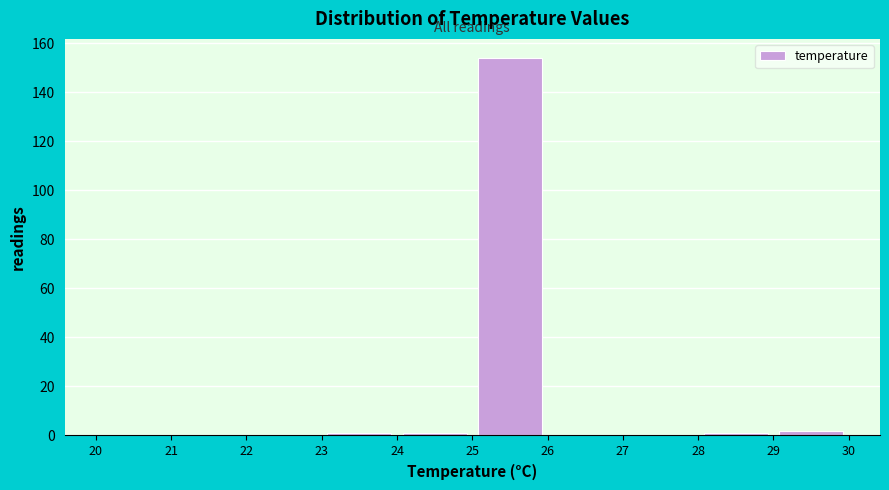

Reading left to right, list every bar in this chart as the range it spans on the x-axis followed by its height. The values are not printed on the chart, so give them approximately, as read against the axis.

20 to 21: 0
21 to 22: 0
22 to 23: 0
23 to 24: under 2
24 to 25: under 2
25 to 26: 154
26 to 27: 0
27 to 28: 0
28 to 29: under 2
29 to 30: 2